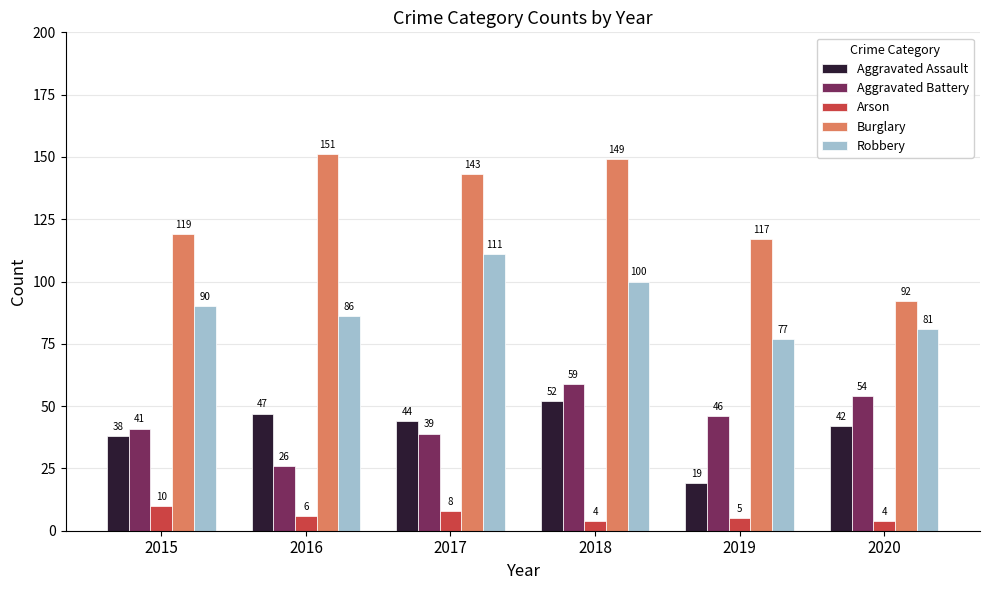

Where is Arson nearest to the value 7?

2016